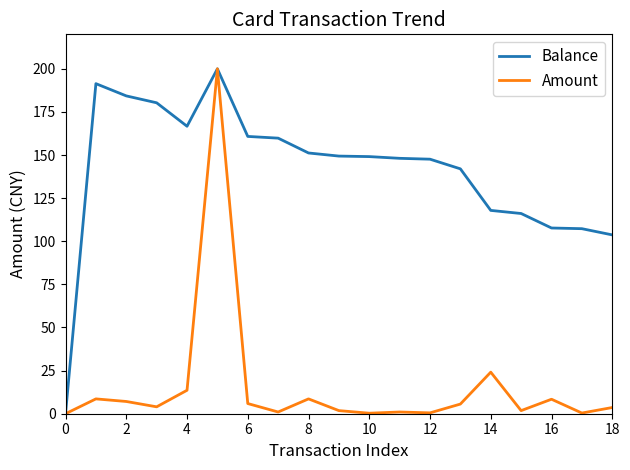

List the series in order of their overall mean, lowest first.

Amount, Balance